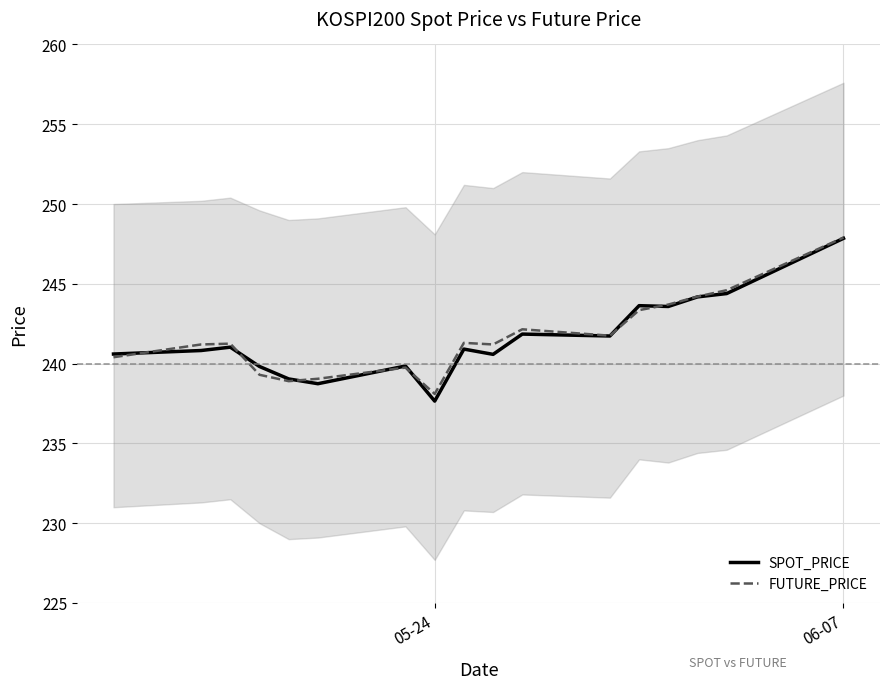

What is the average value of the FUTURE_PRICE series?

241.7